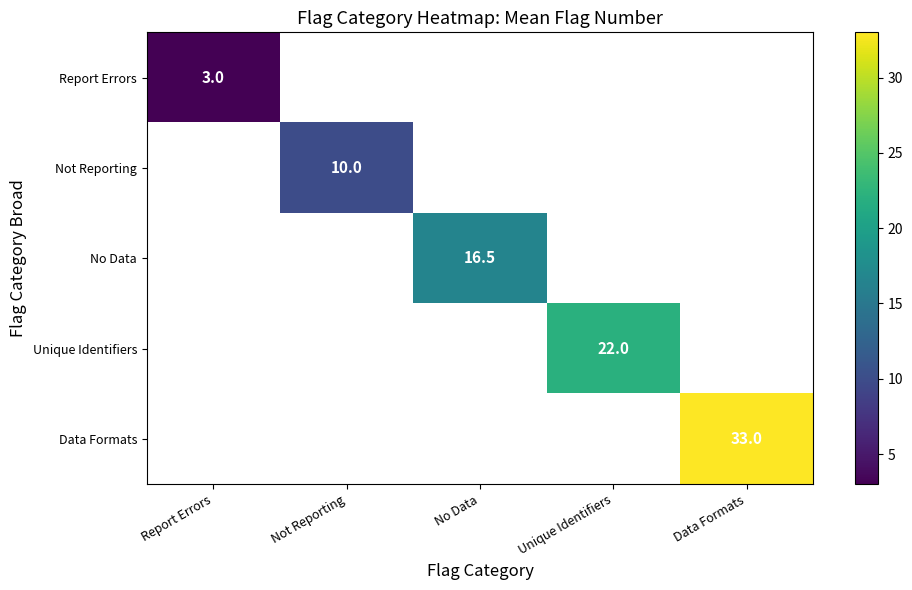

At which label does No Data first exceed 16?

No Data